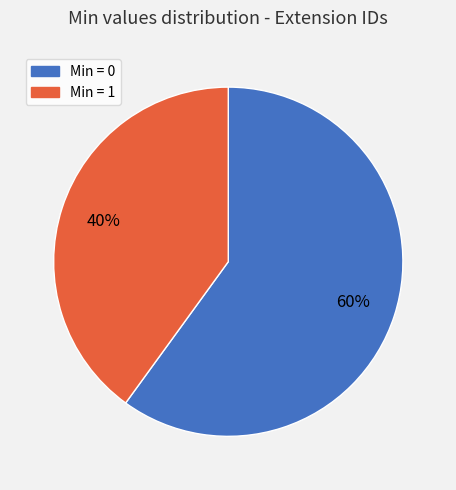

Is there any slice that represents more than half of the pie?

Yes